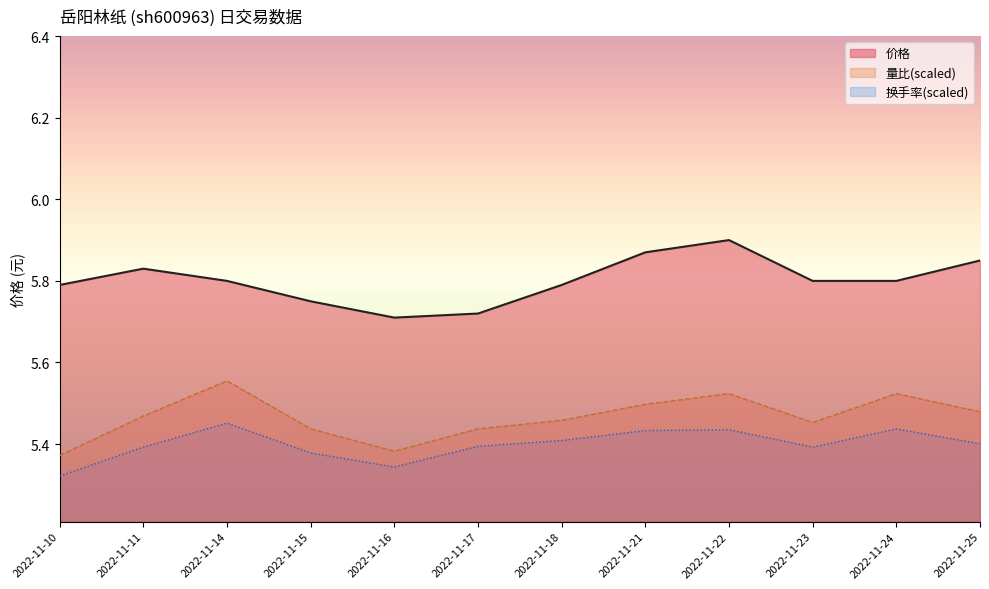

What is the spread (max minus min) of values at 2022-11-11?

0.1